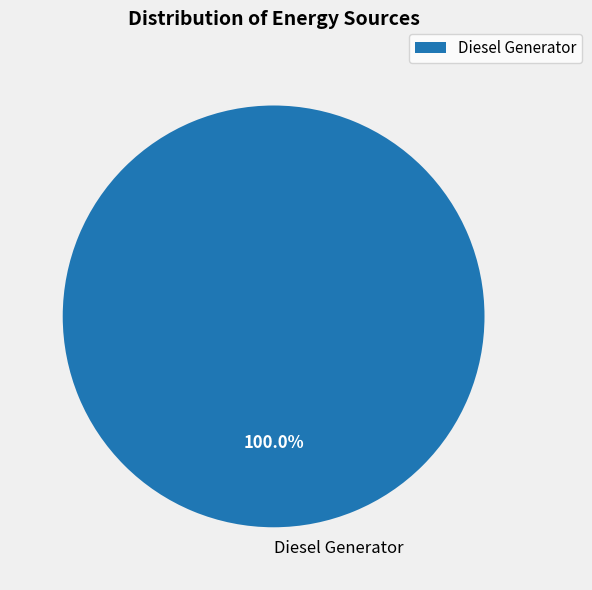

Which slice represents more than half of the pie?

Diesel Generator